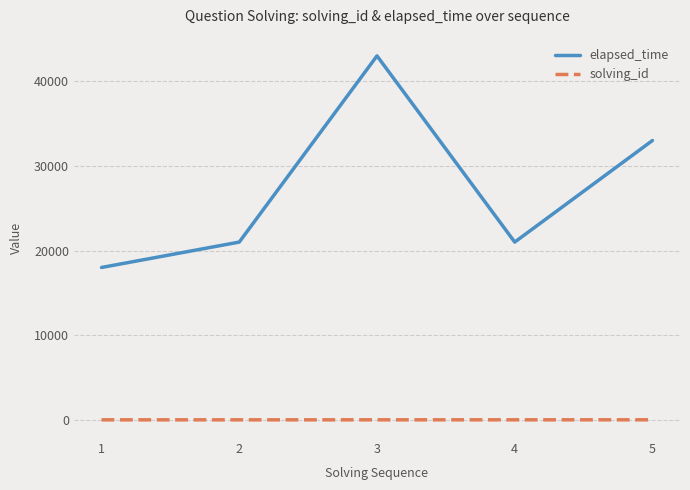

True or false: solving_id and elapsed_time intersect in this chart.

False